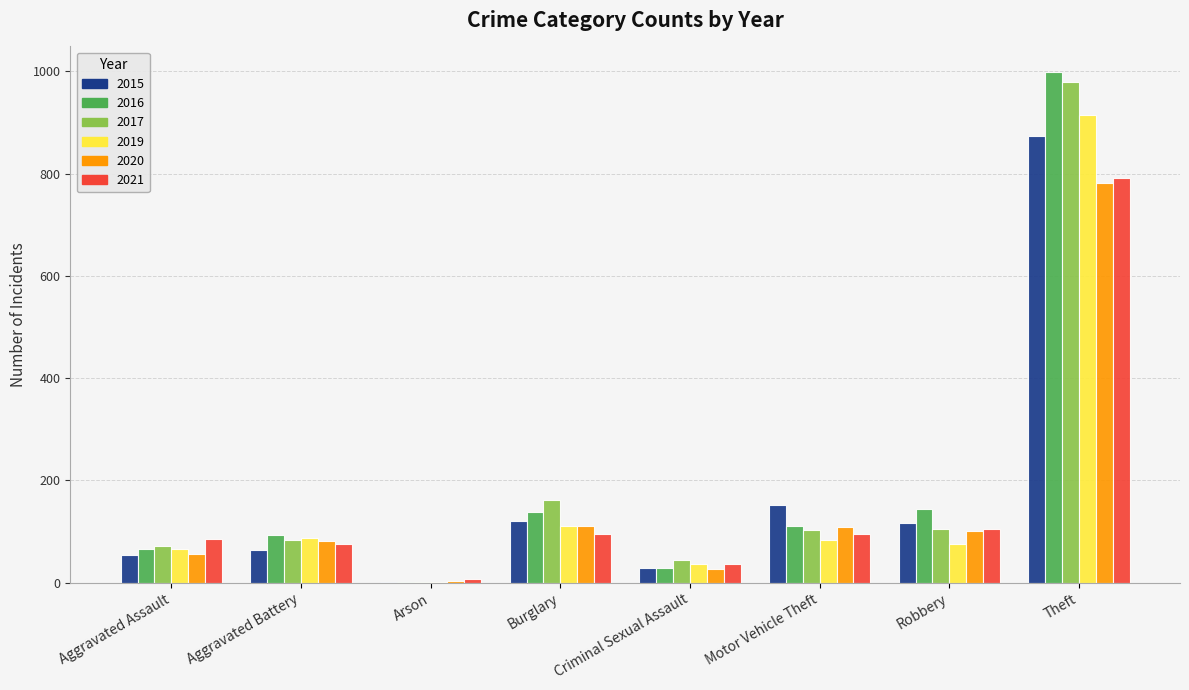

Count the number of categories in the chart.

8